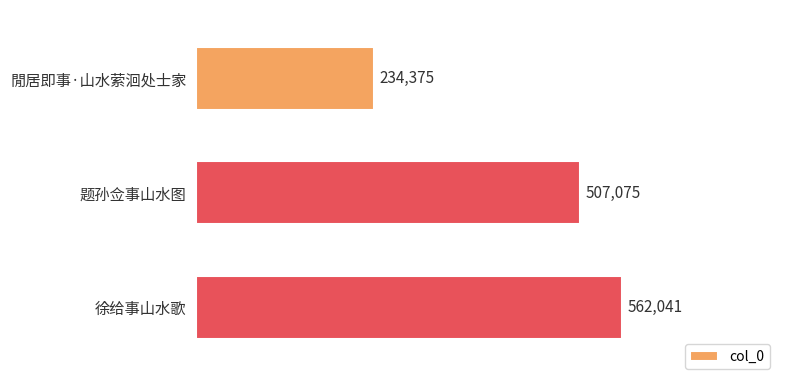

Reading top to bottom, extract all data points from this chart.

234375	507075	562041